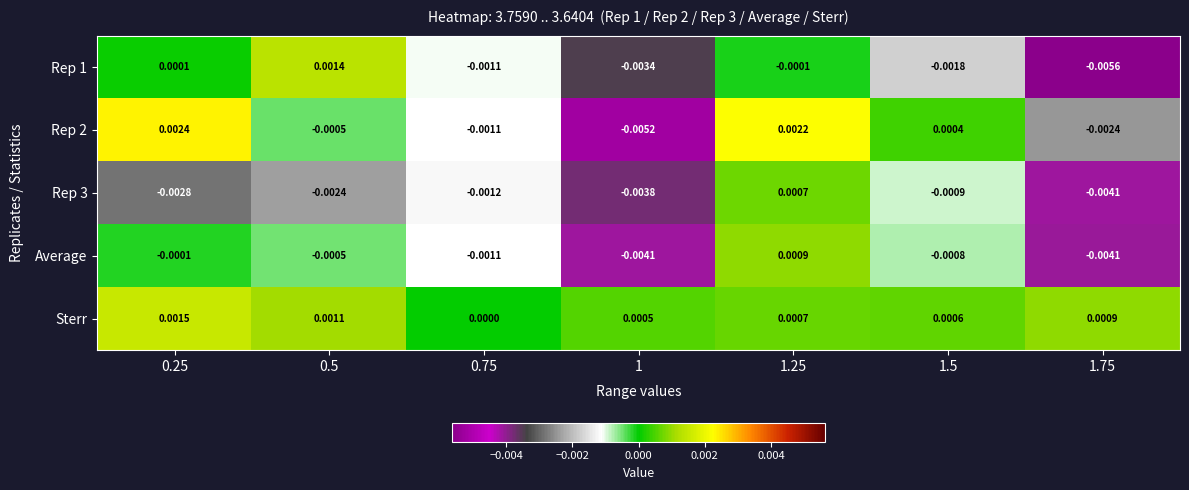

Which series has the largest total across all categories?

Sterr